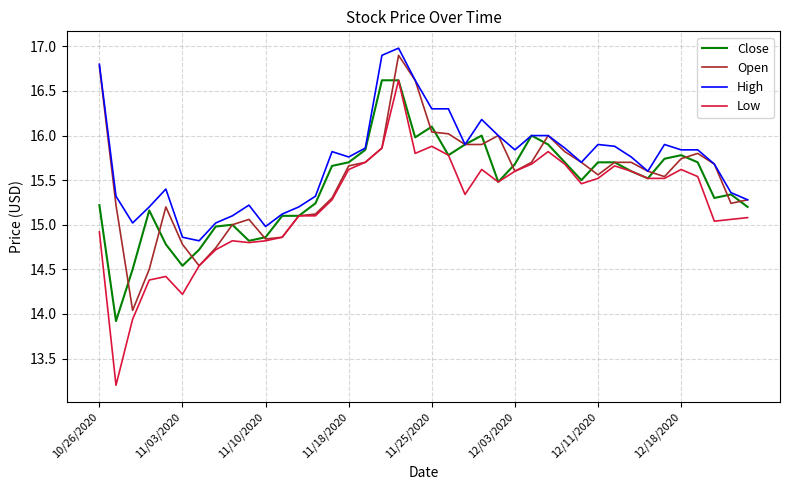

Which series has the largest total across all categories?

High